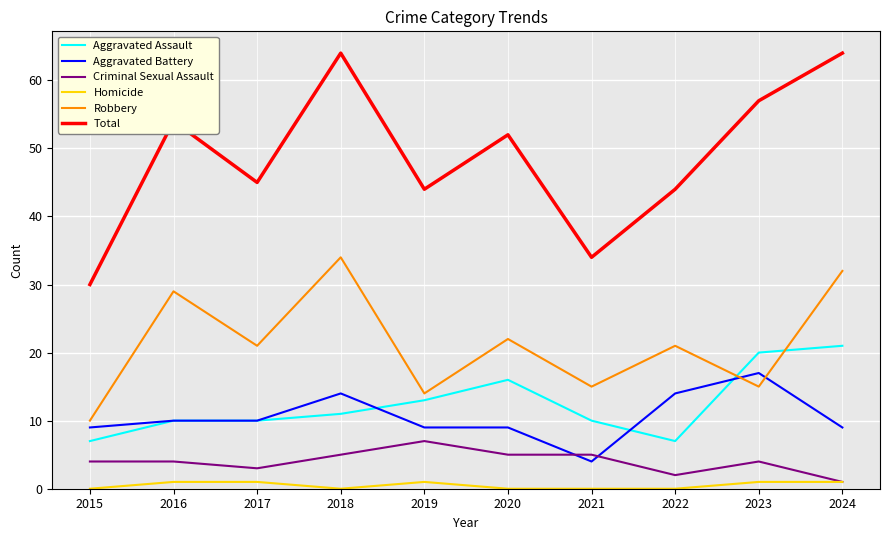

Is the value of Total at 2017 greater than the value of Criminal Sexual Assault at 2016?

Yes